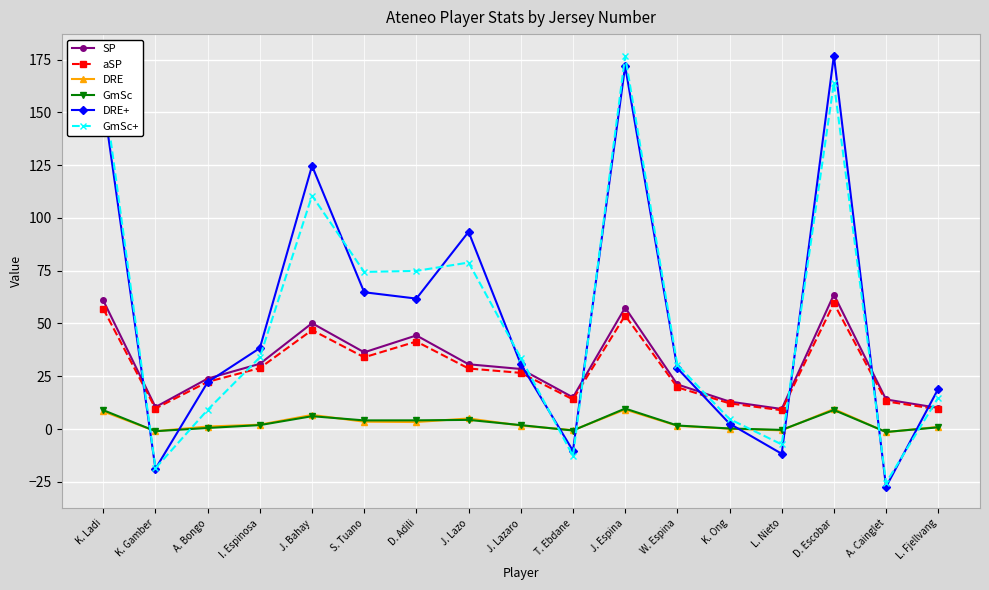

At how many categories does at least one series exceed 144?

3